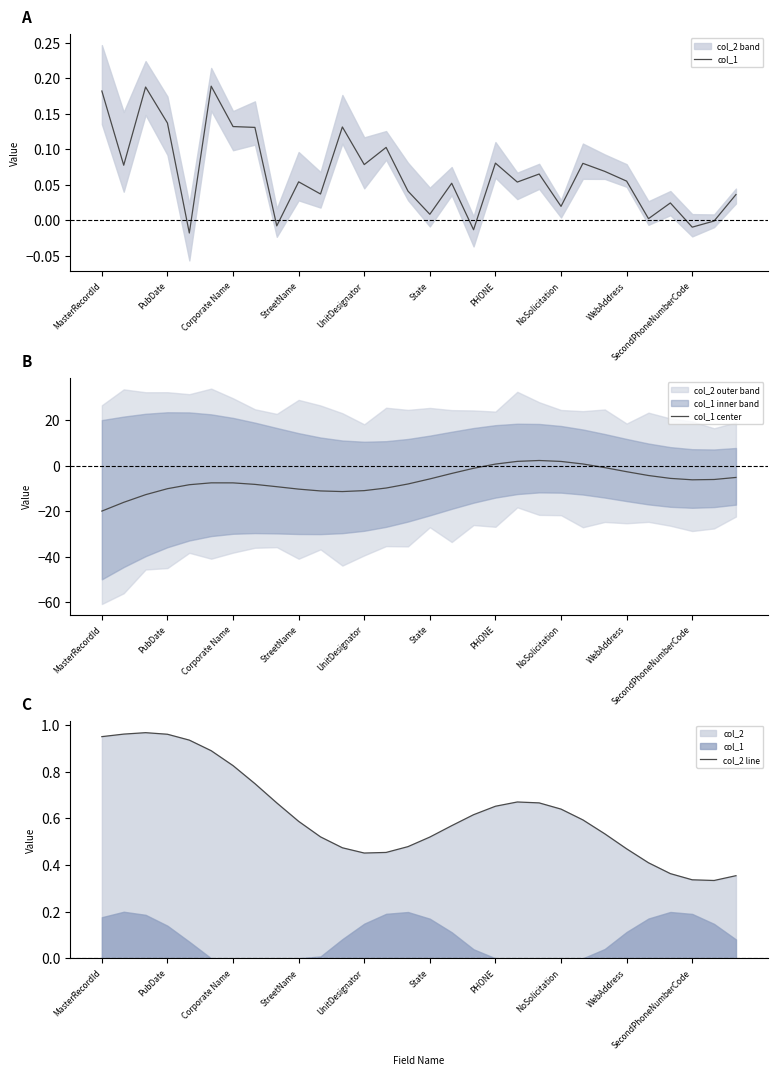

How many lines are shown in the chart?

3